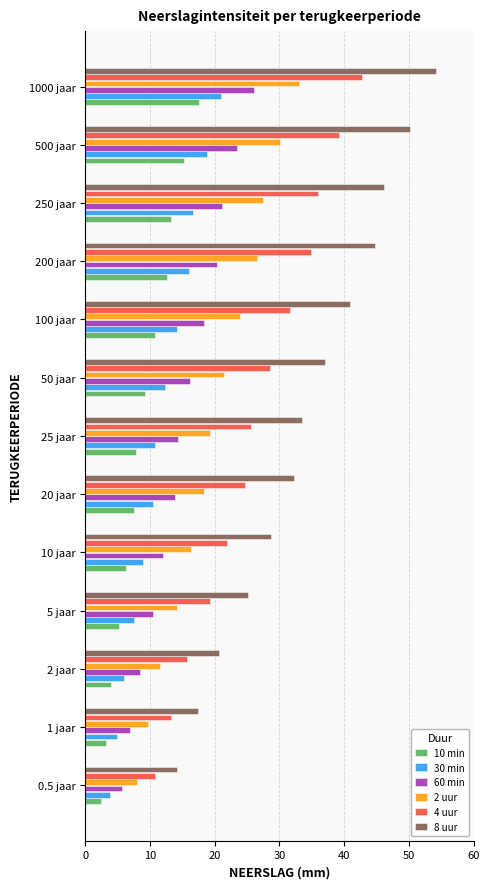

What is the greatest value displayed?

54.2